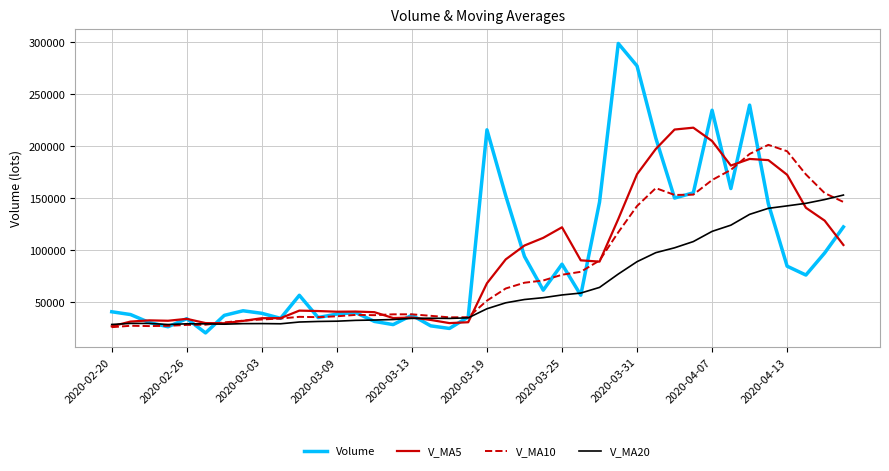

Which series has the largest range (max minus min)?

Volume